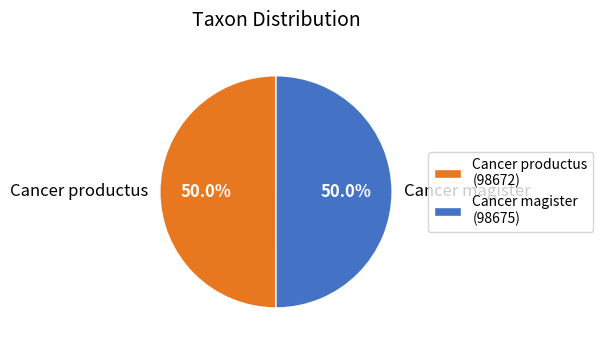

Approximately how many times larger is the value at Cancer productus compared to Cancer magister?

1.0